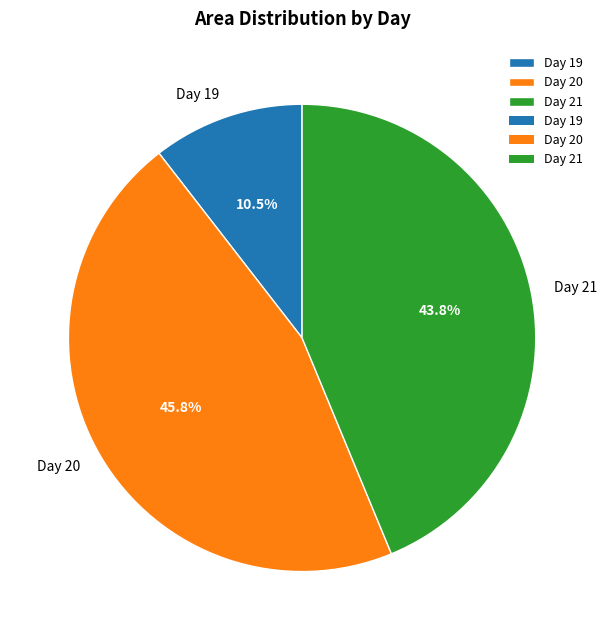

What portion of the pie excludes Day 20?

54.2%